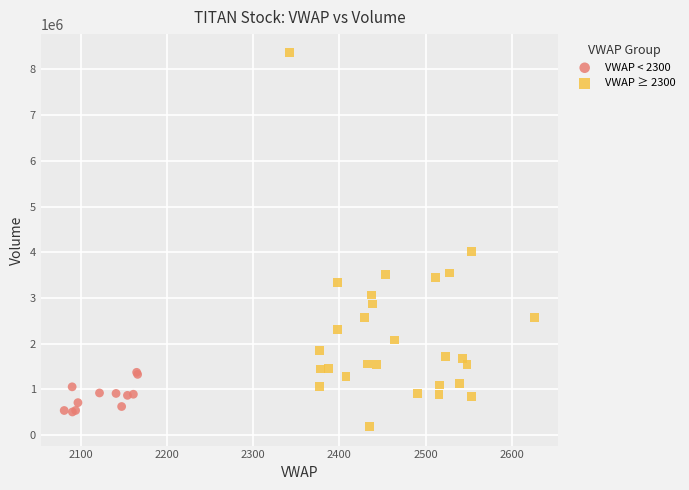

Which series contains the highest Y value?

VWAP ≥ 2300